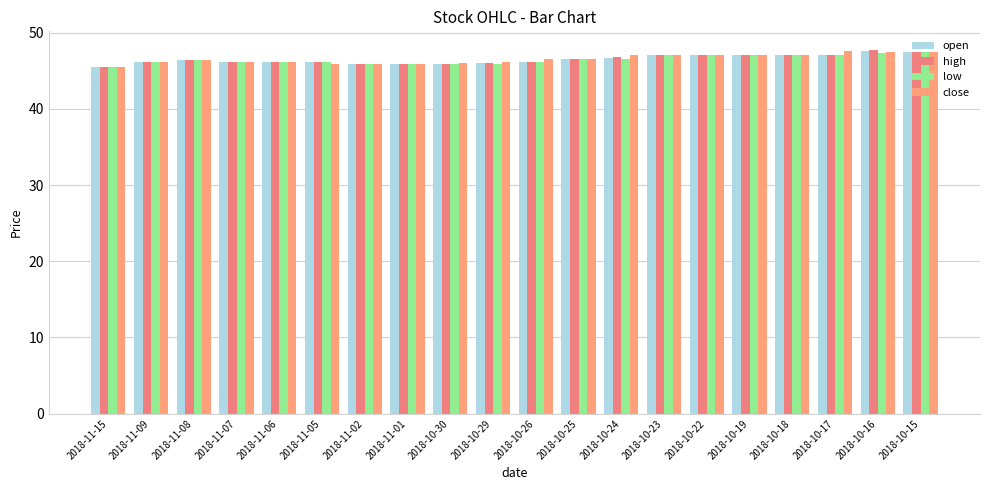

Reading right to left, what are all the values shown in this chart?

open: 47.4	47.6	47.0	47.0	47.1	47.1	47.1	46.7	46.5	46.2	46.0	45.9	45.9	45.9	46.1	46.2	46.2	46.3	46.1	45.5
high: 47.4	47.8	47.0	47.0	47.1	47.1	47.1	46.8	46.5	46.2	46.0	45.9	45.9	45.9	46.2	46.2	46.2	46.3	46.1	45.5
low: 47.4	47.4	47.0	47.0	47.1	47.1	47.1	46.5	46.5	46.2	45.9	45.9	45.9	45.9	46.1	46.1	46.2	46.3	46.1	45.5
close: 47.5	47.4	47.6	47.0	47.0	47.1	47.1	47.1	46.5	46.5	46.2	46.0	45.9	45.9	45.9	46.2	46.2	46.3	46.1	45.5